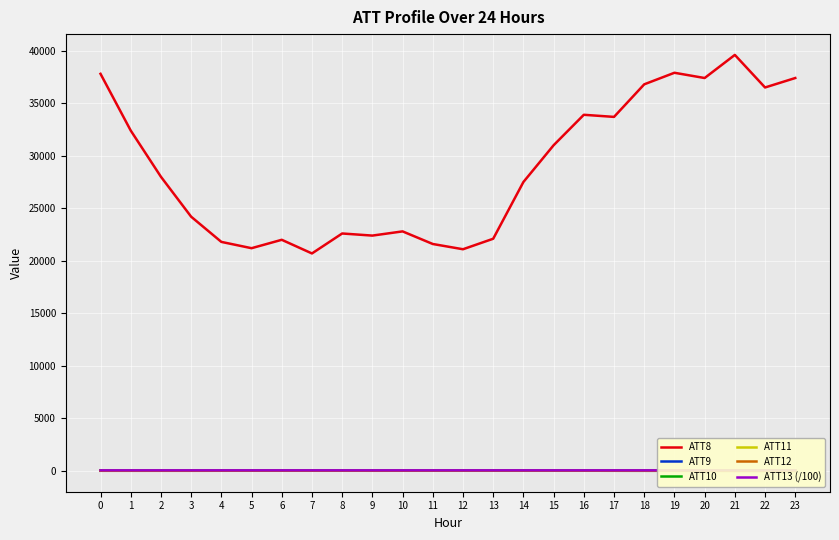

What is the highest value of the ATT9 series?

60.6